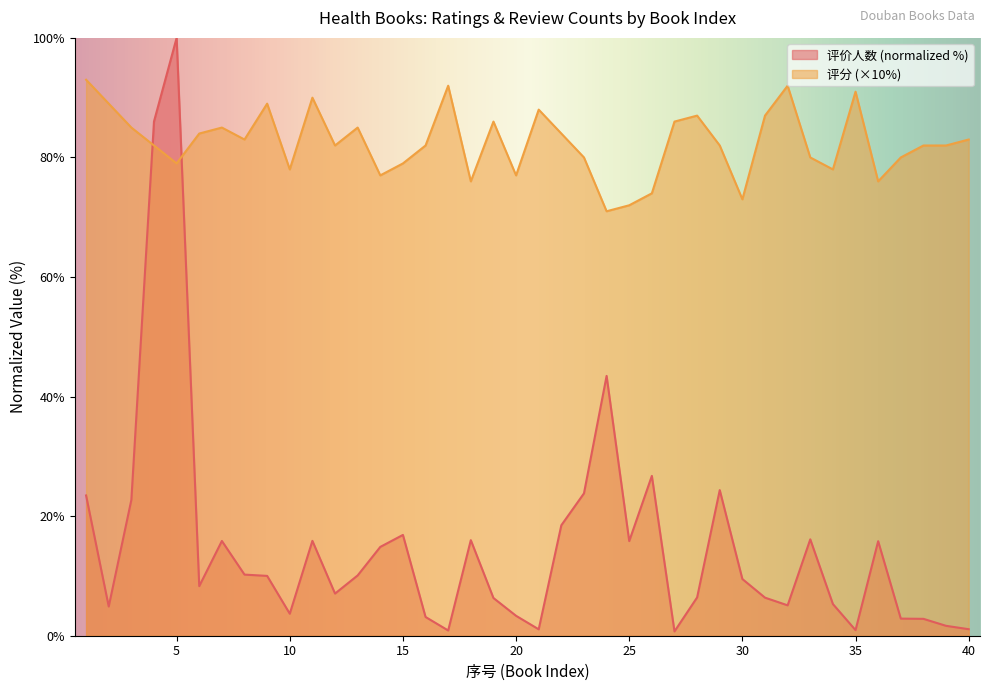

What is the value of the 评价人数 point at the 34th from the left?

5.3